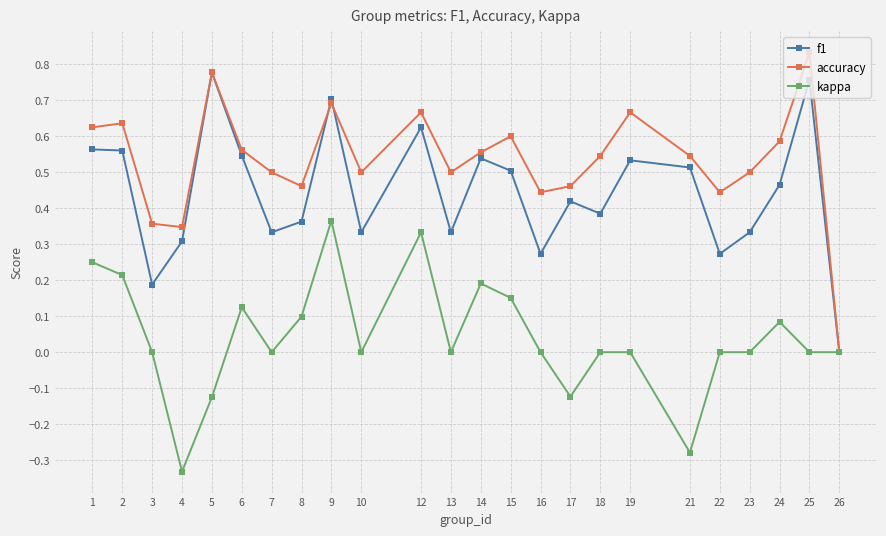

The kappa series shows -0.2 at 4. True or false?

False